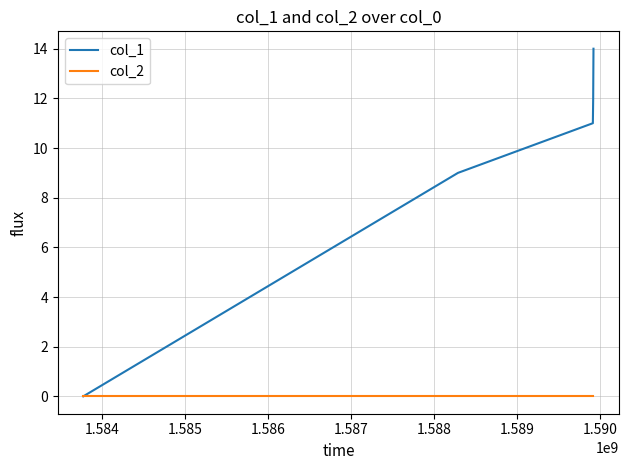

Reading left to right, what are all the values shown in this chart?

col_1: 0	9	11	12	14
col_2: 0	0	0	0	0